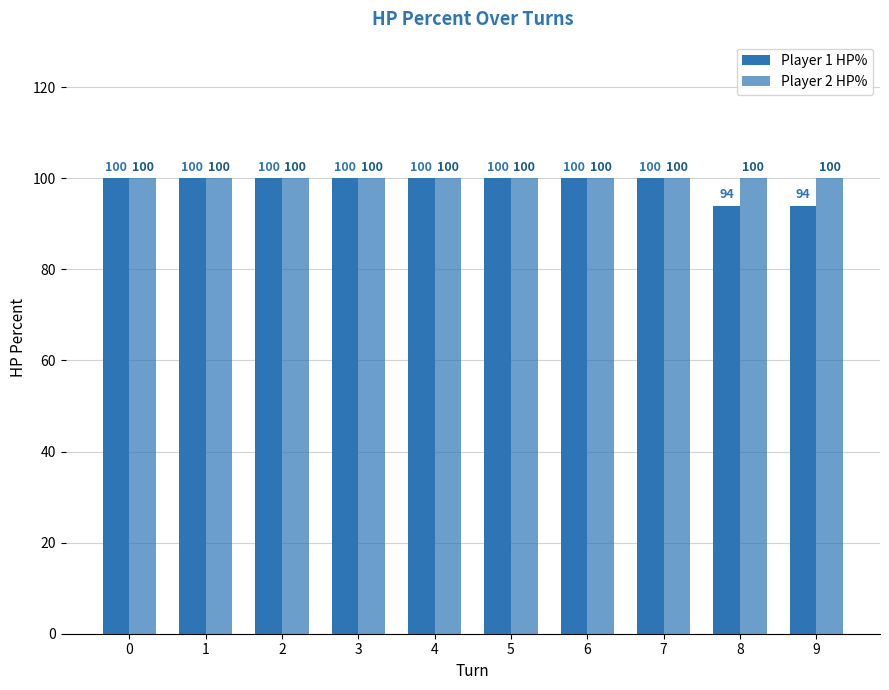

How many series are shown in this chart?

2